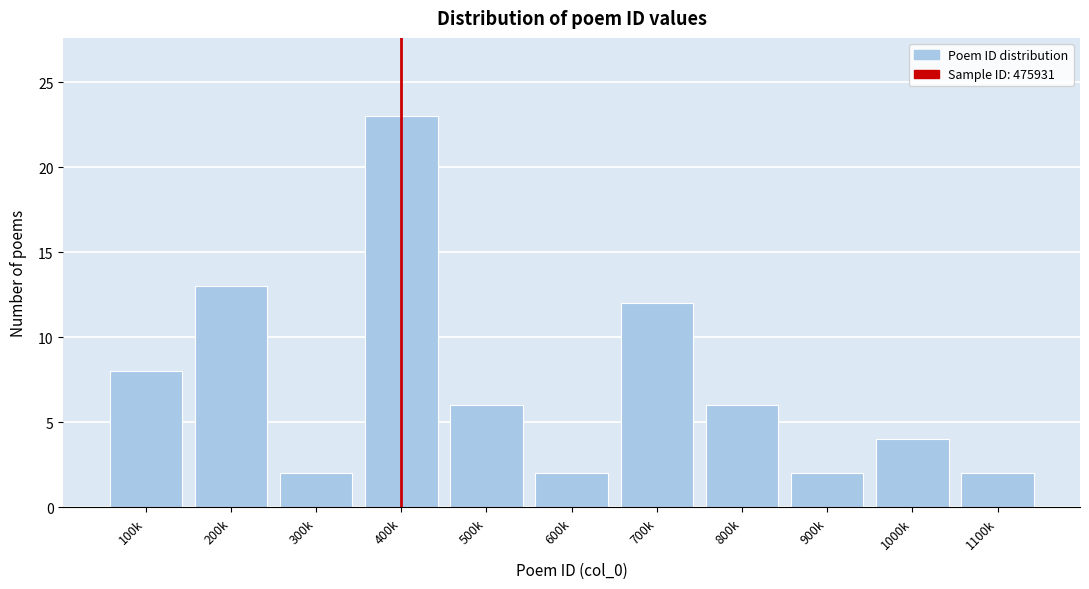

Reading left to right, transcribe all the data shown in this chart.

100k=8	200k=13	300k=2	400k=23	500k=6	600k=2	700k=12	800k=6	900k=2	1000k=4	1100k=2